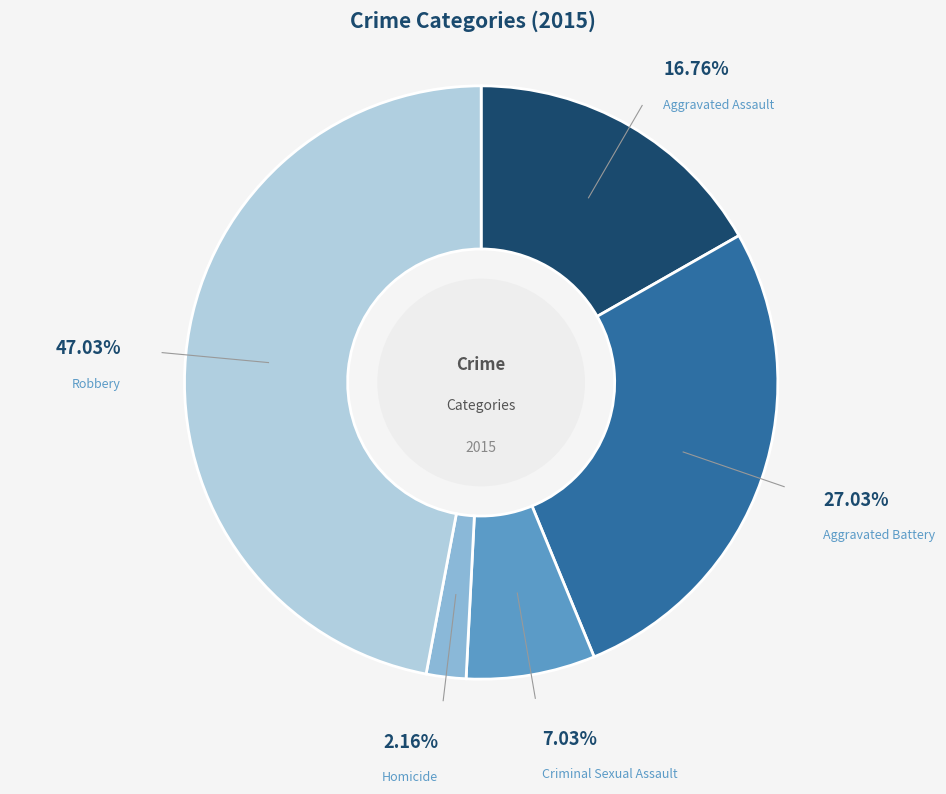

Count the number of slices in the pie.

5